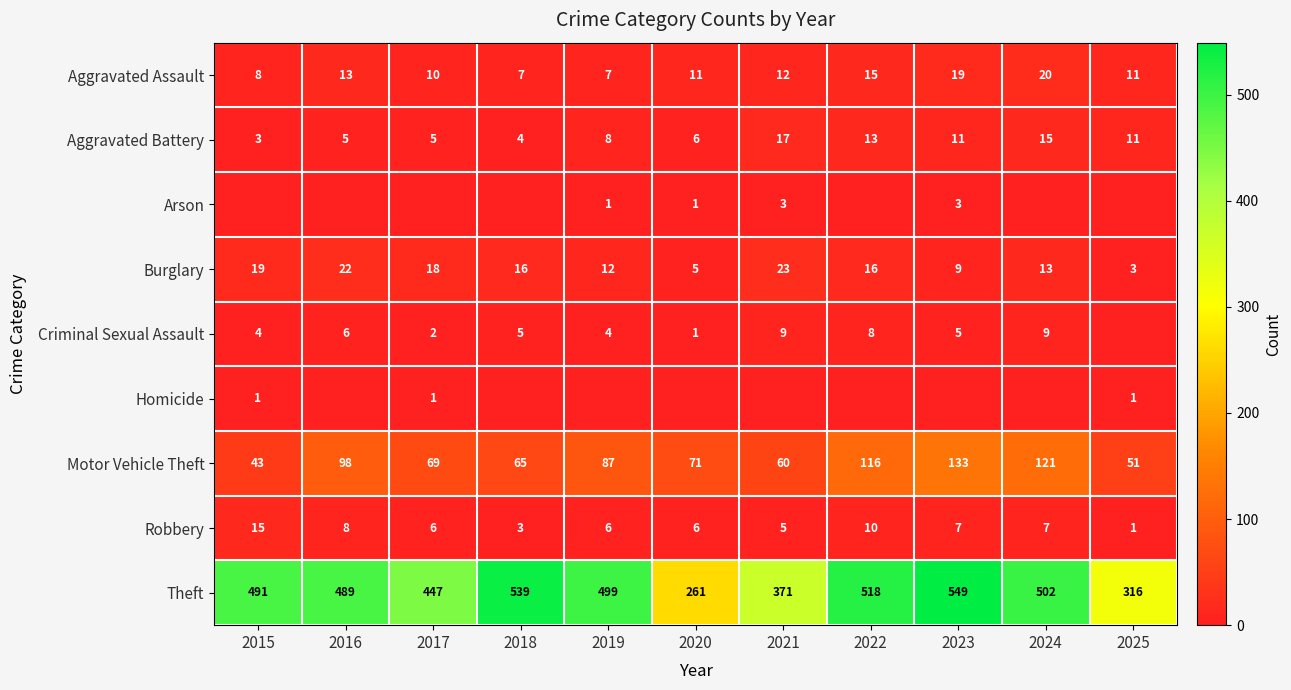

What is the sum of all Burglary values?

156